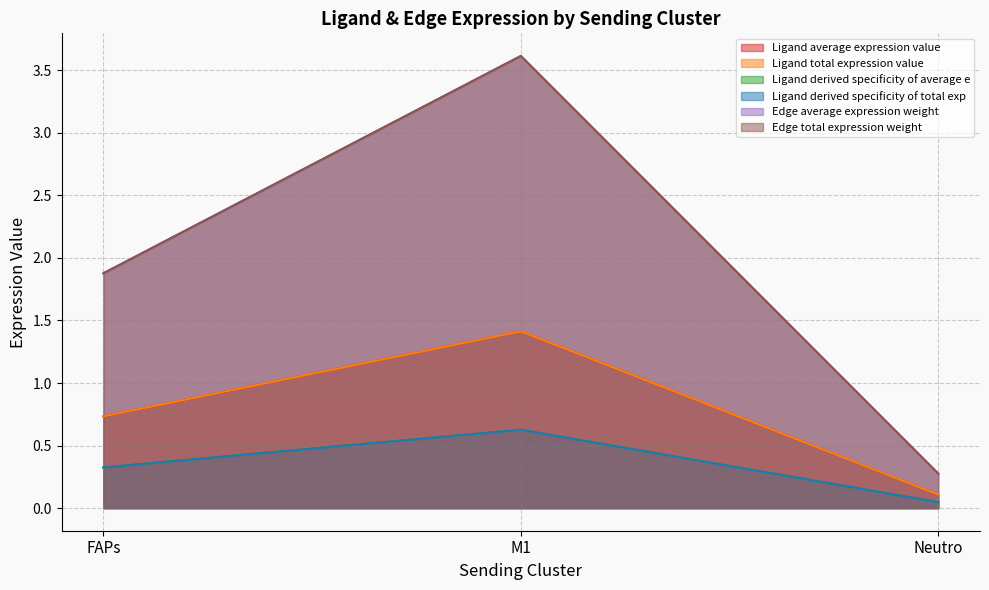

Where is Ligand derived specificity of total exp nearest to the value 0?

Neutro